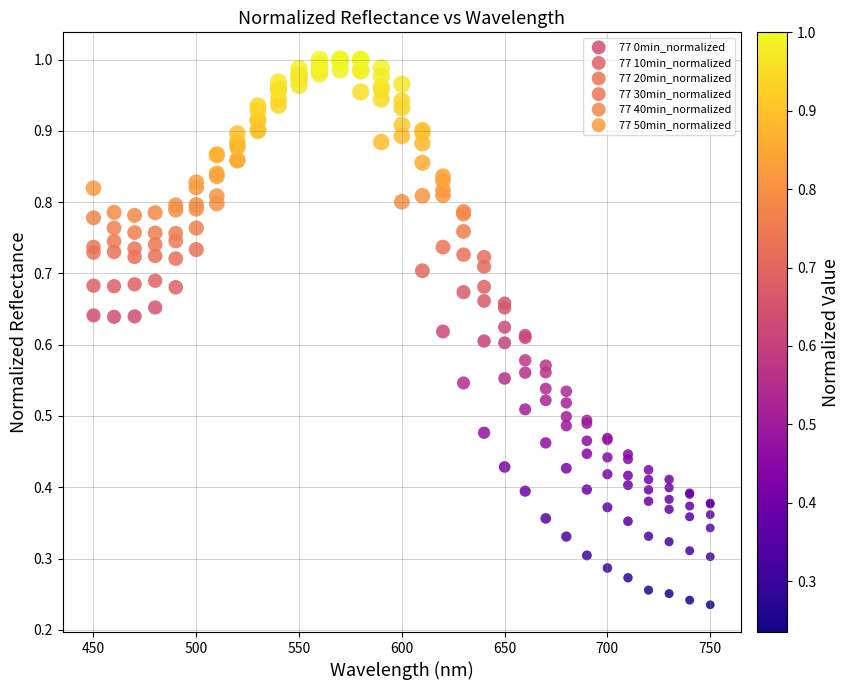

What are all the series names shown in the legend?

77 0min_normalized, 77 10min_normalized, 77 20min_normalized, 77 30min_normalized, 77 40min_normalized, 77 50min_normalized